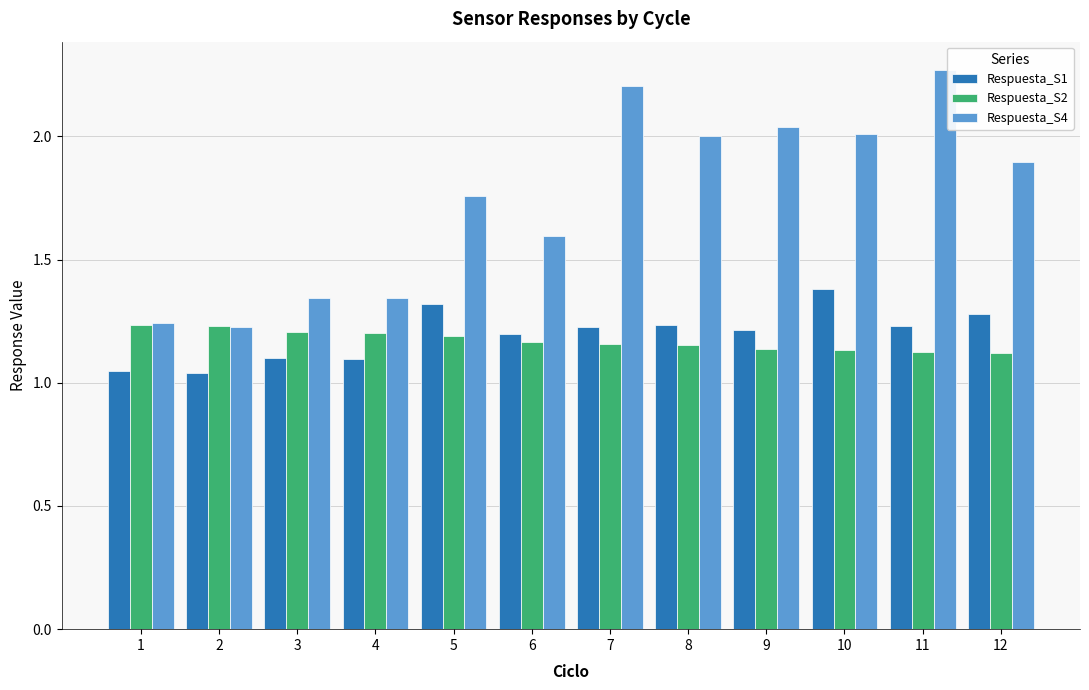

List the series in order of their peak value, highest first.

Respuesta_S4, Respuesta_S1, Respuesta_S2